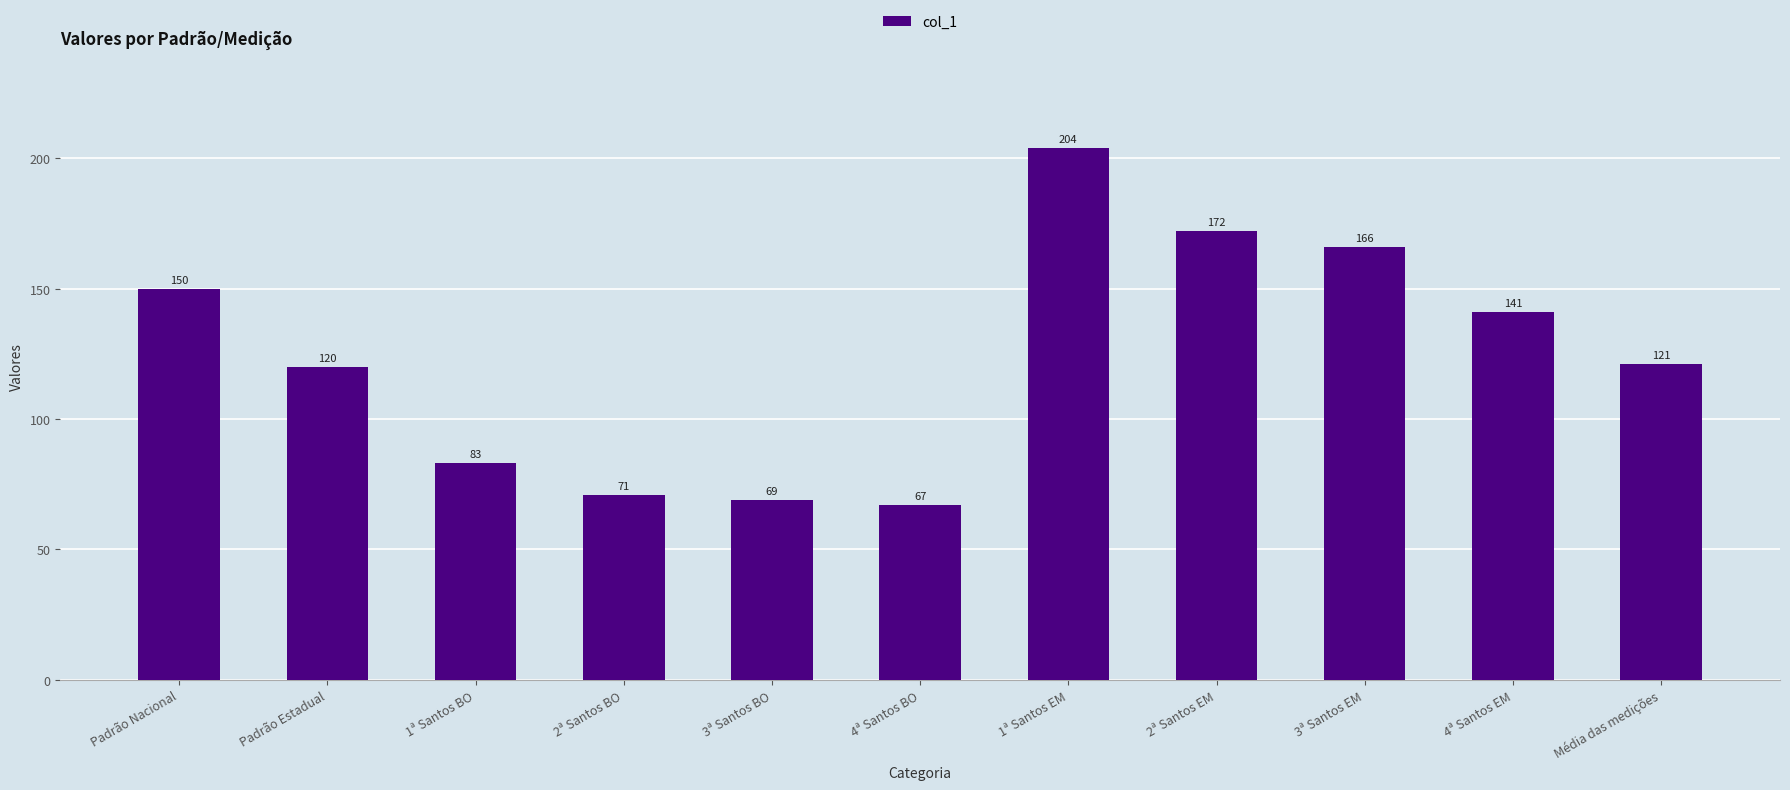

The chart shows a value of 120 at Padrão Estadual. True or false?

True